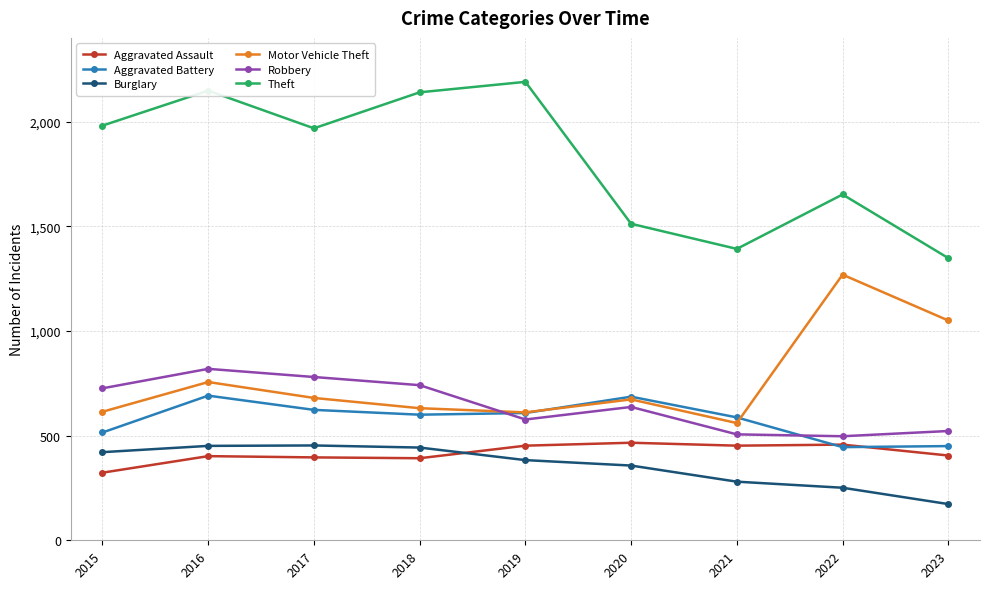

True or false: Aggravated Assault and Motor Vehicle Theft cross at least once.

False